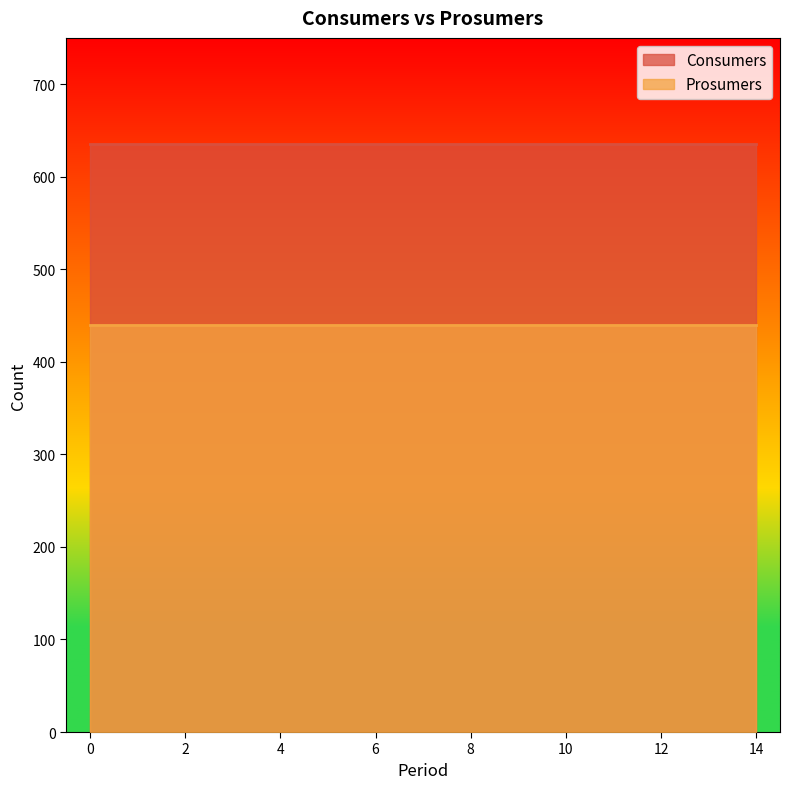

True or false: Prosumers has more than 0 points higher than both neighbors.

False